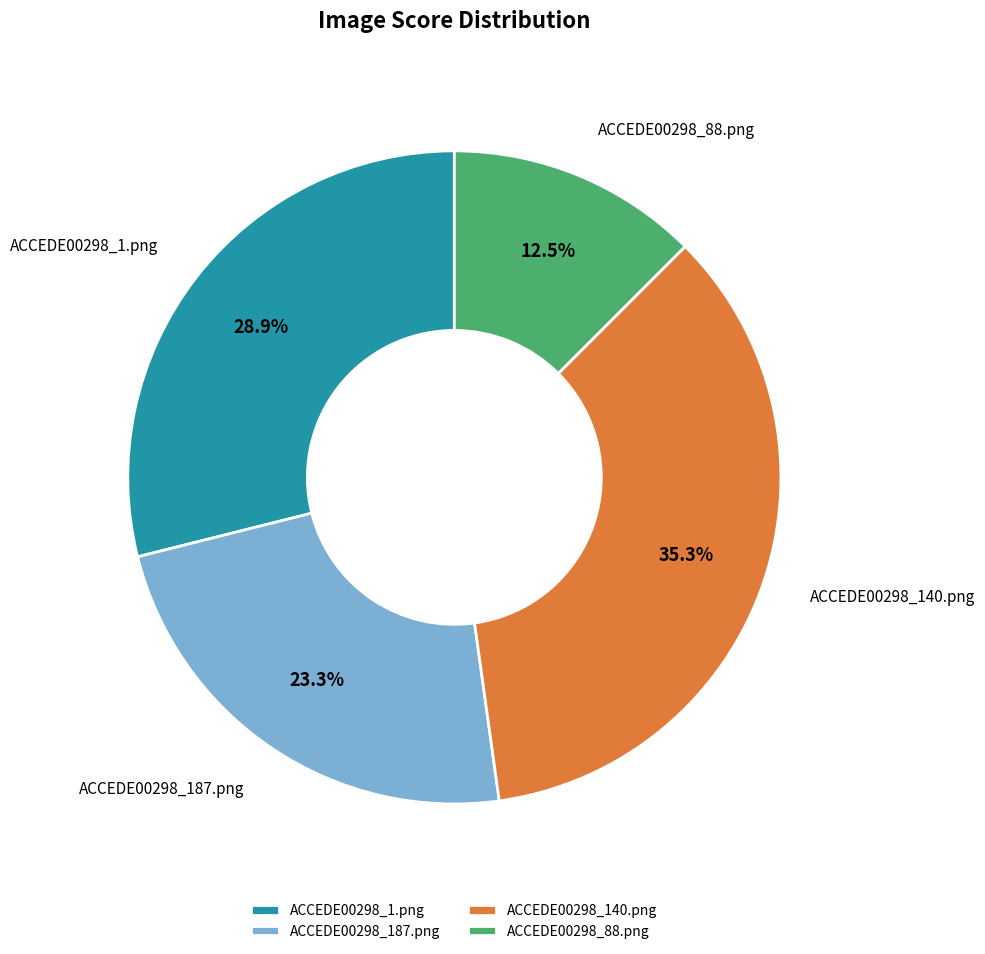

Combined, do ACCEDE00298_140.png and ACCEDE00298_187.png account for over 50%?

Yes